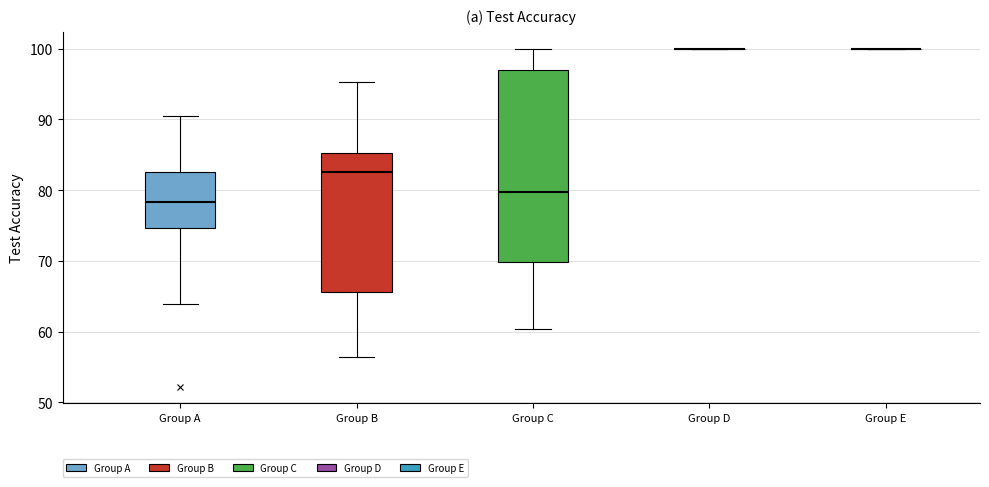

Which box is the tallest, from its lower edge to its upper edge?

Group C